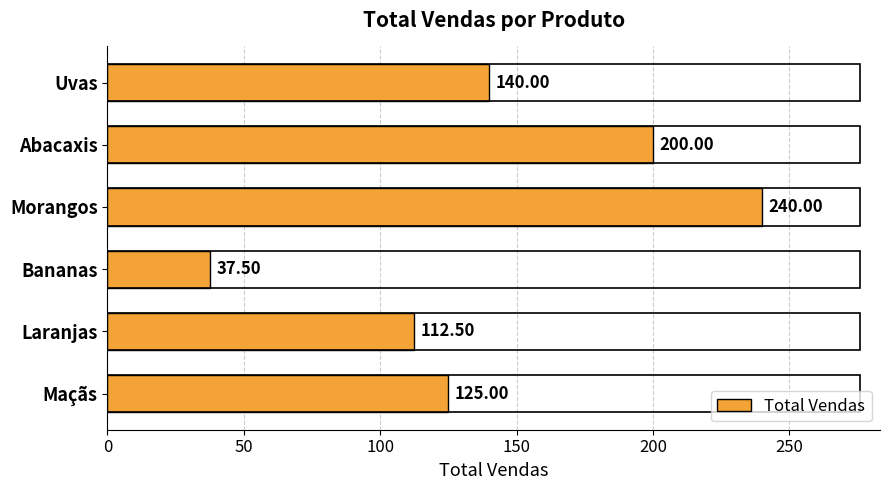

What is the difference between the maximum and minimum values?

202.5